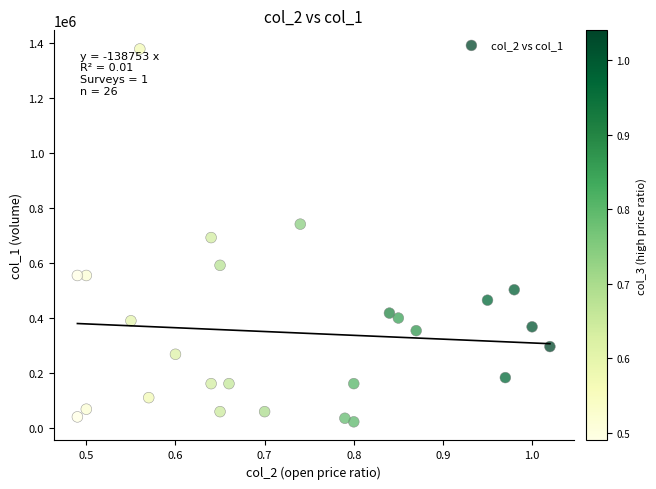

What is the range of Y values (max minus min)?

1358000